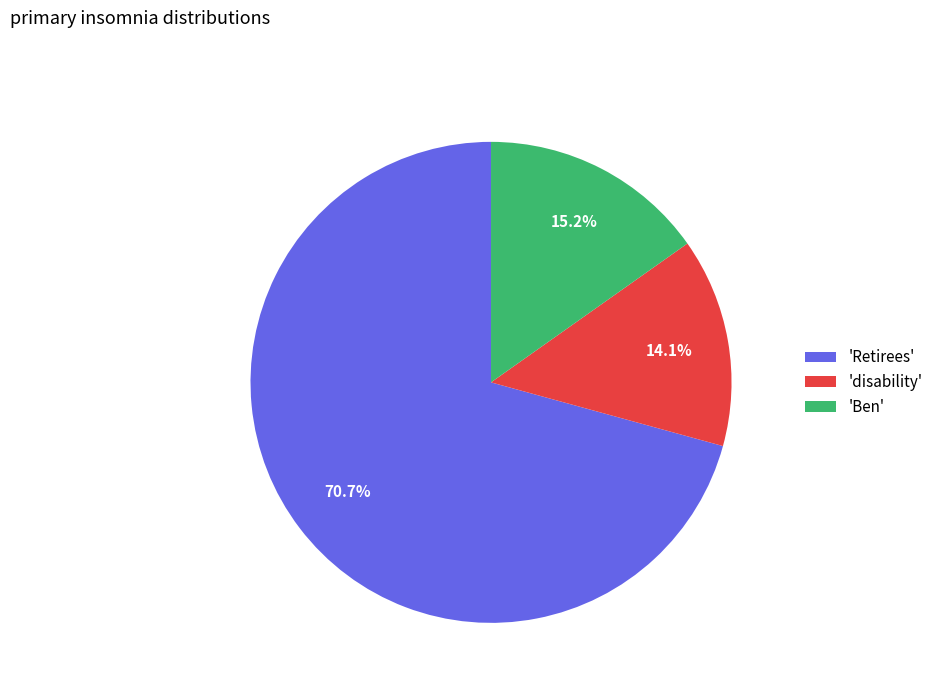

Count the number of slices in the pie.

3